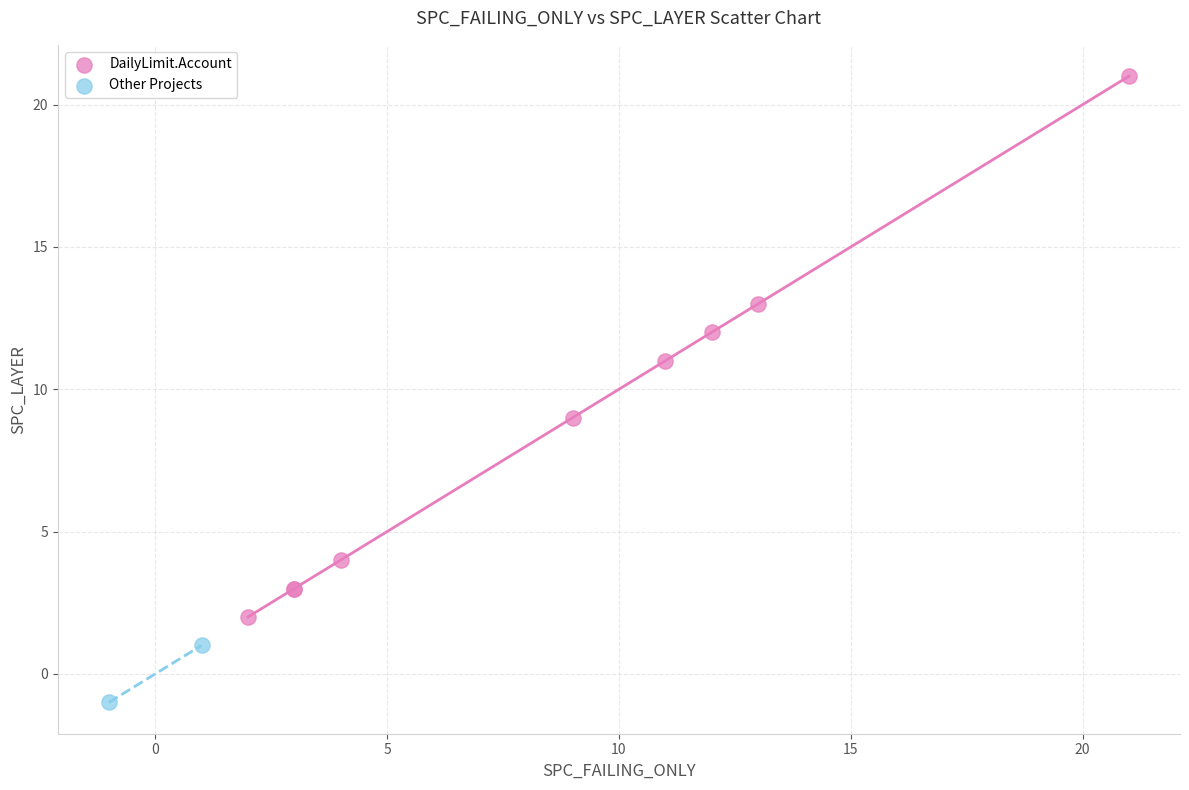

Which series reaches the maximum Y coordinate?

DailyLimit.Account